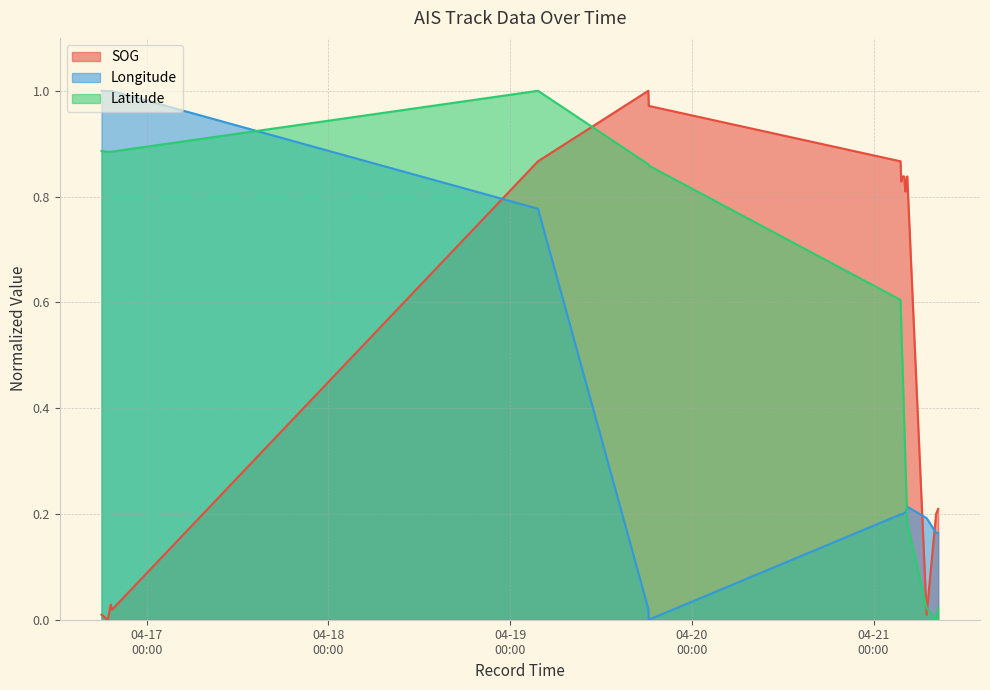

What is the spread (max minus min) of values at 2024-04-21 08:32:01?

0.2